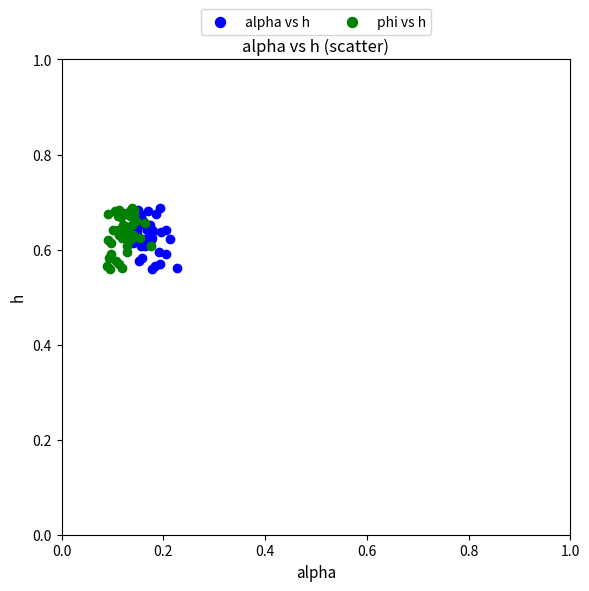

What are all the series names shown in the legend?

alpha vs h, phi vs h